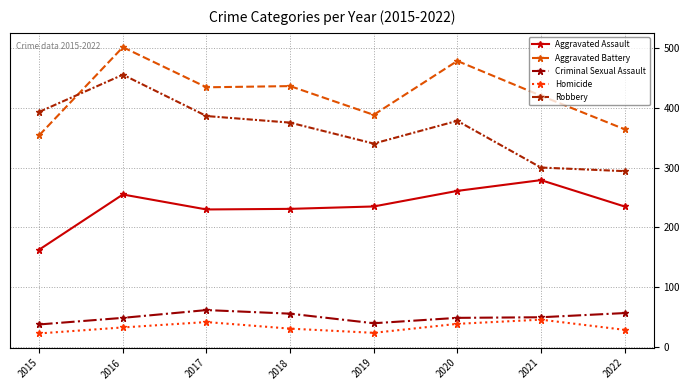

Which series has the largest total across all categories?

Aggravated Battery